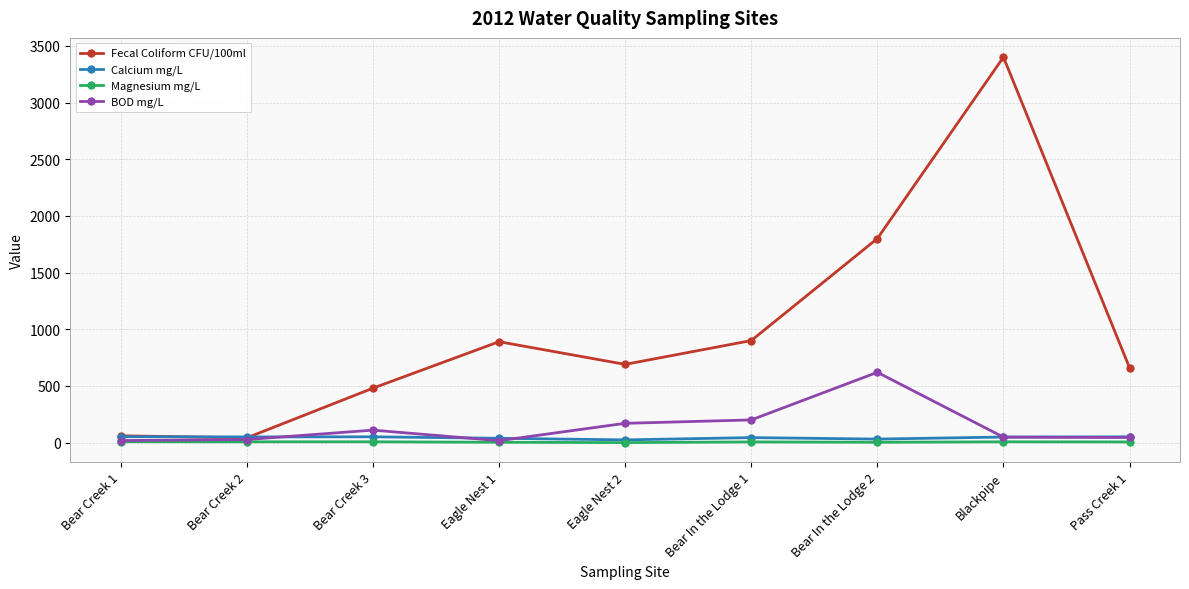

After their last crossing, which series has the higher values: Fecal Coliform CFU/100ml or Calcium mg/L?

Fecal Coliform CFU/100ml